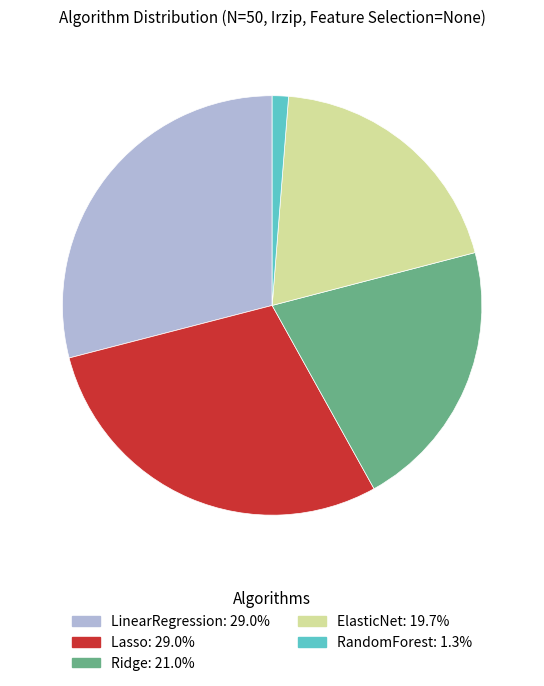

Combined, do Ridge and ElasticNet account for over 50%?

No